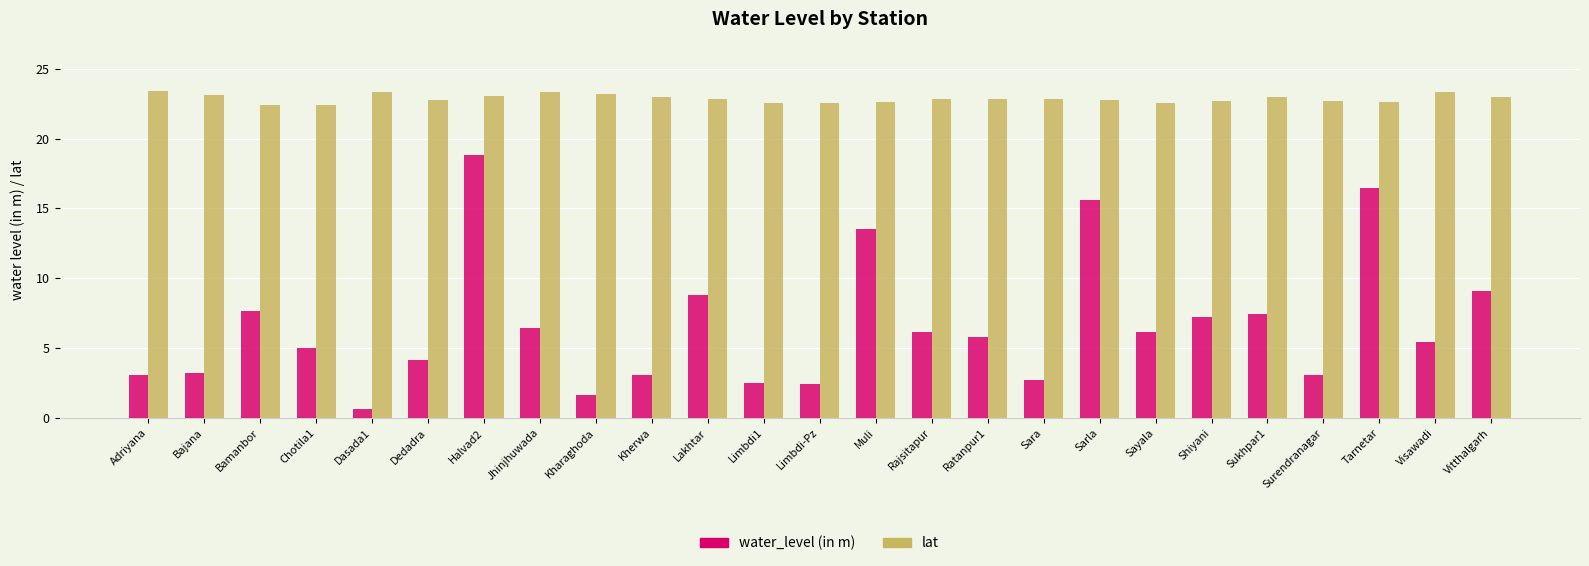

At which label does water_level (in m) first exceed 5?

Bamanbor